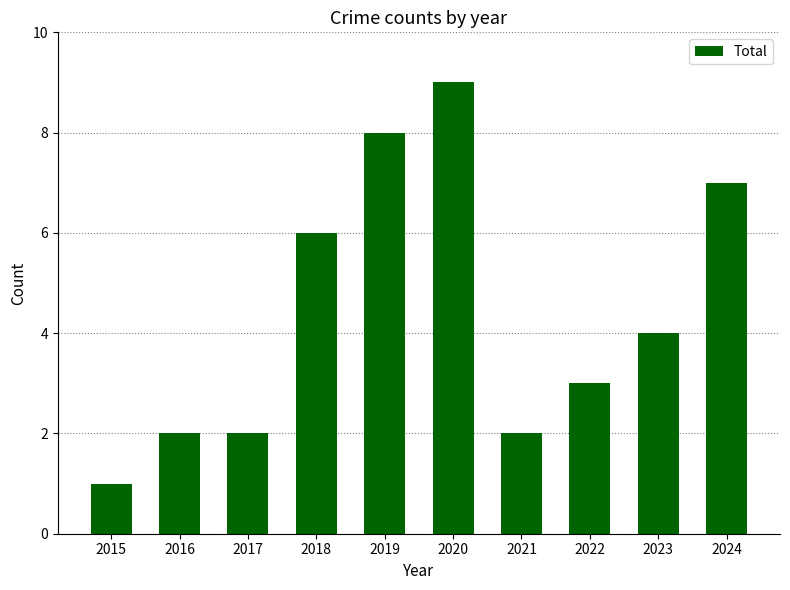

At which label does the data first exceed 4?

2018